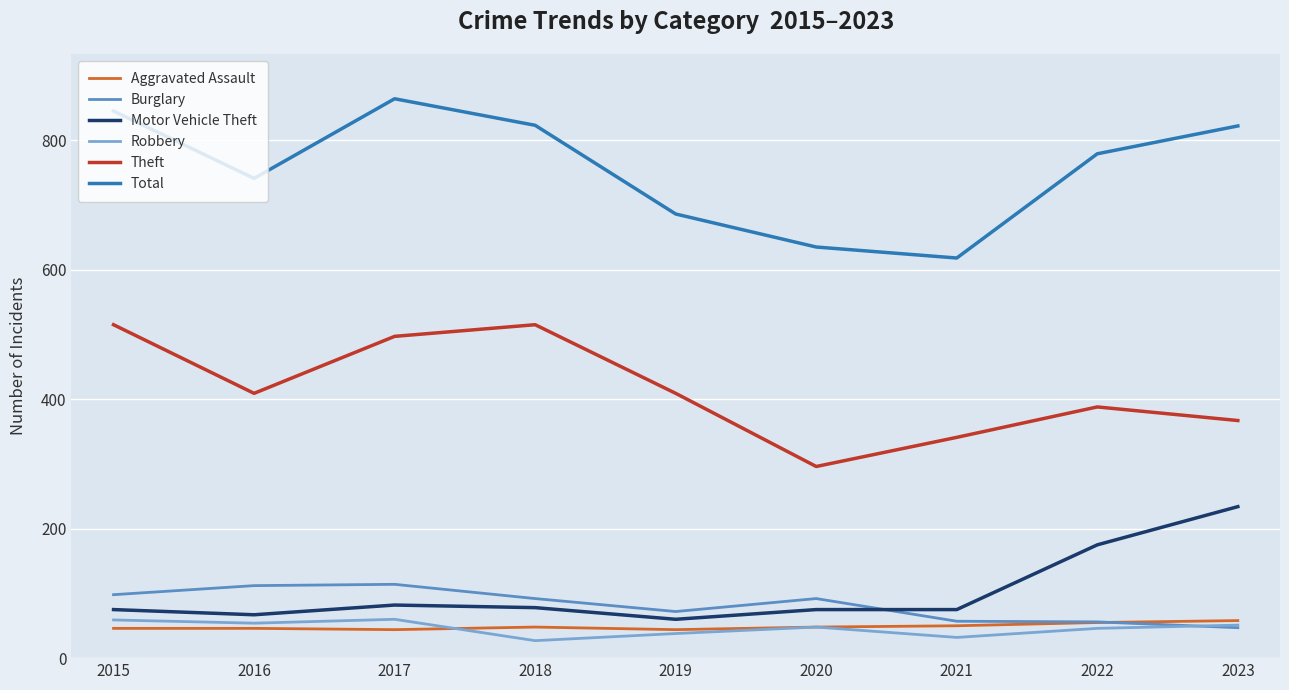

Which series has the largest range (max minus min)?

Total